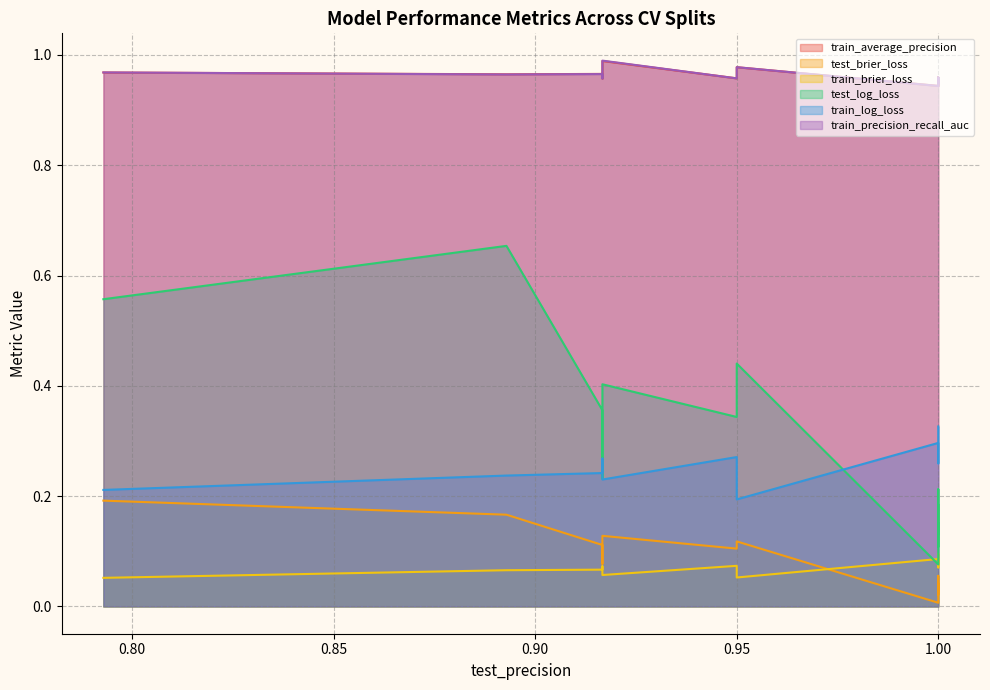

What is the difference between the second highest and minimum values in the test_brier_loss series?

0.2